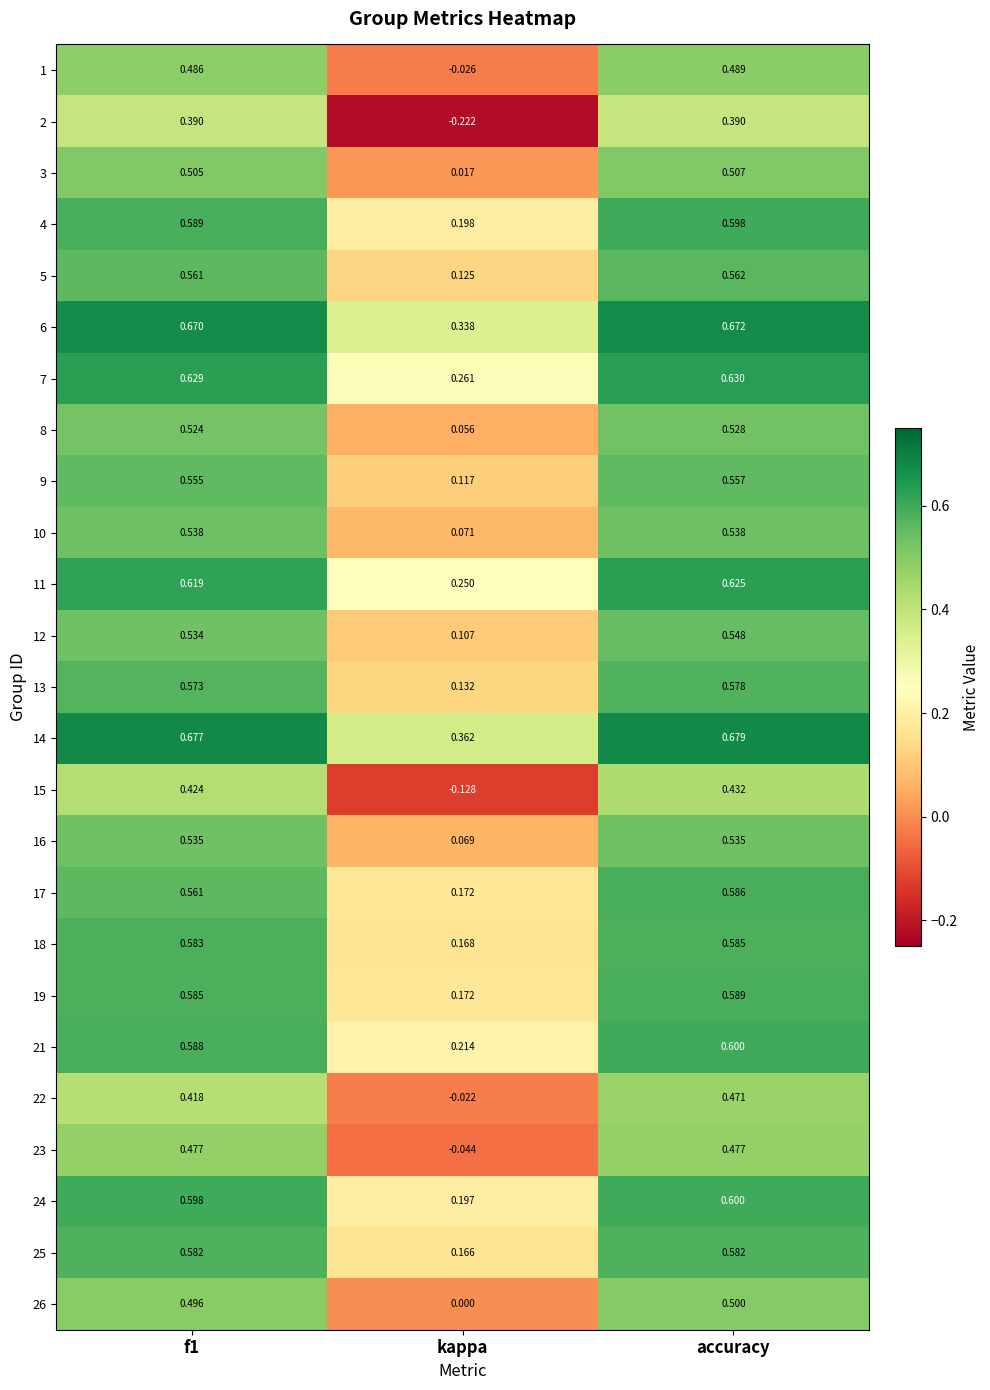

What is the spread (max minus min) of values at kappa?

0.6